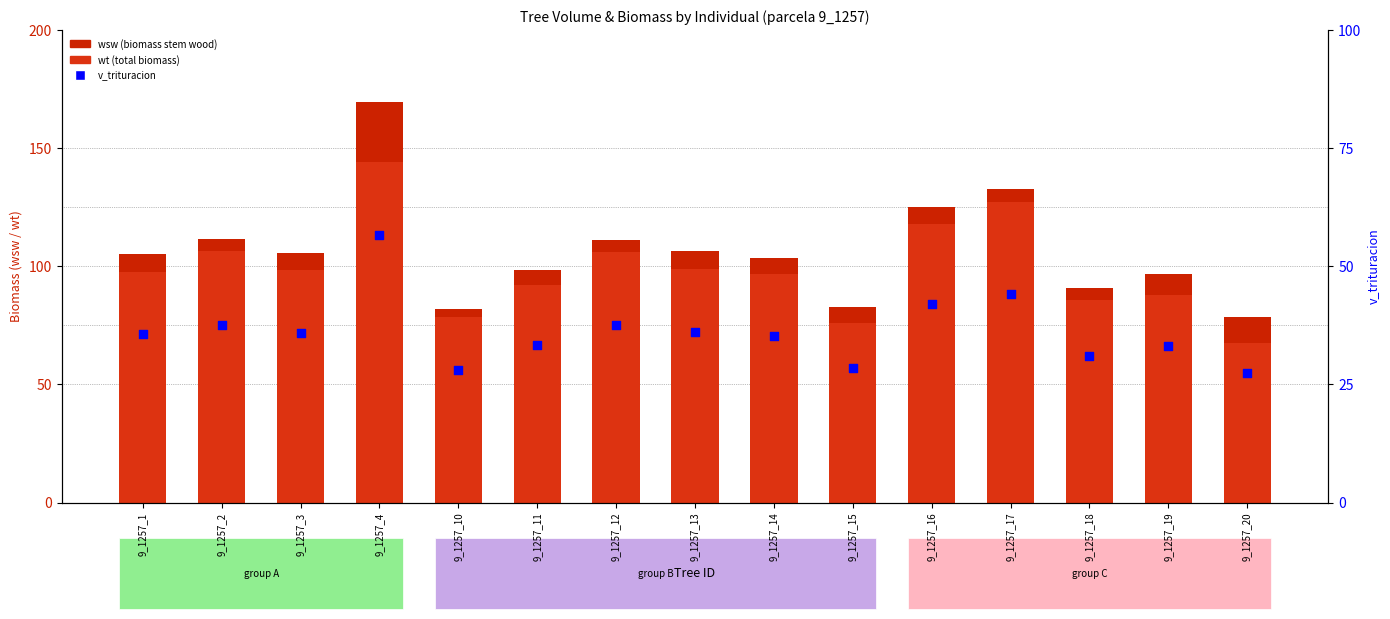

What are all the series names shown in the legend?

wt, wsw, v_trituracion